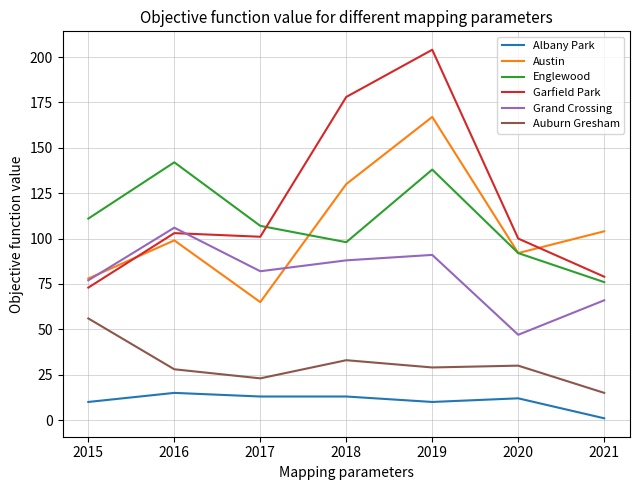

Which series changed the most between 2018 and 2020?

Garfield Park